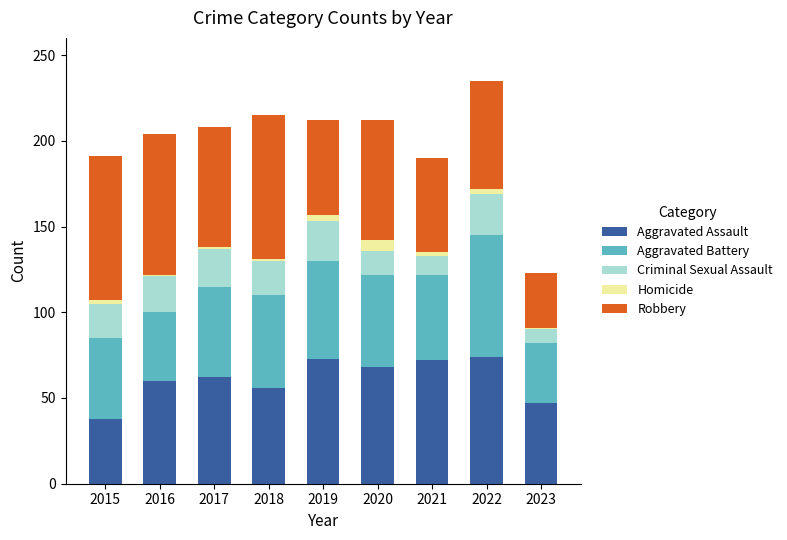

True or false: Aggravated Assault has a value of 18 at 2023.

False